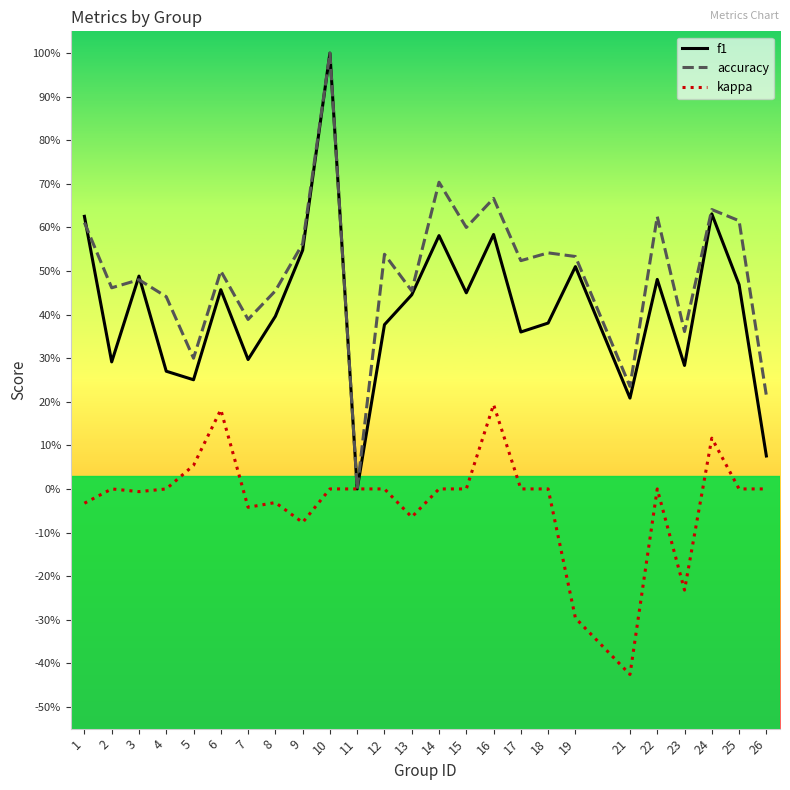

How many interior local valleys does the kappa series have?

6